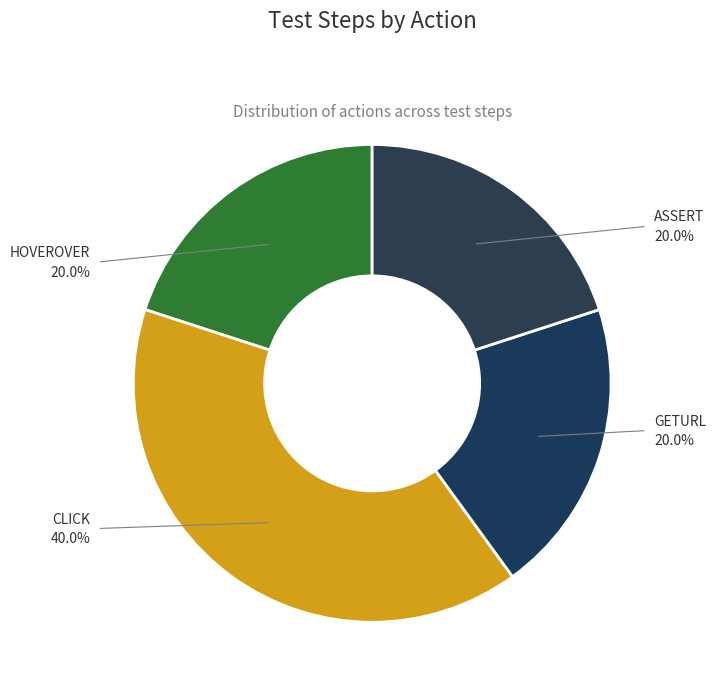

Does any single category account for the majority?

No